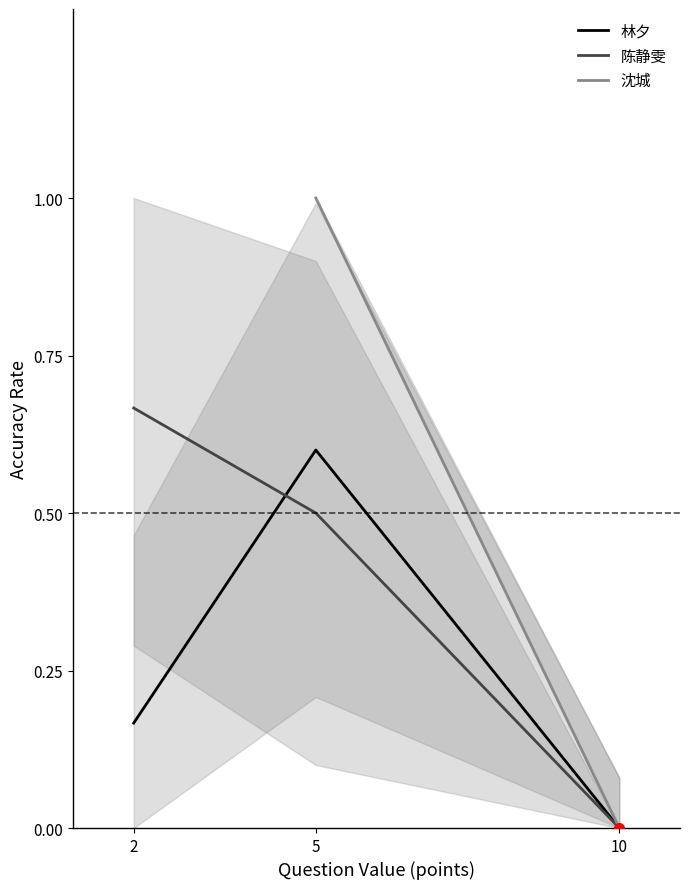

Count the number of categories in the chart.

3